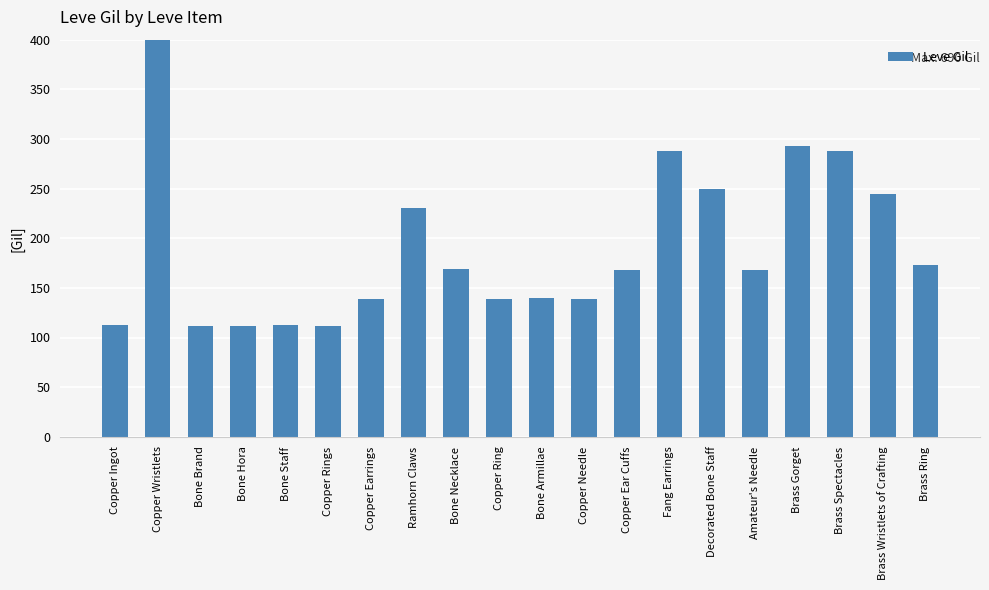

Read the value at Bone Necklace, to the nearest 10.

170